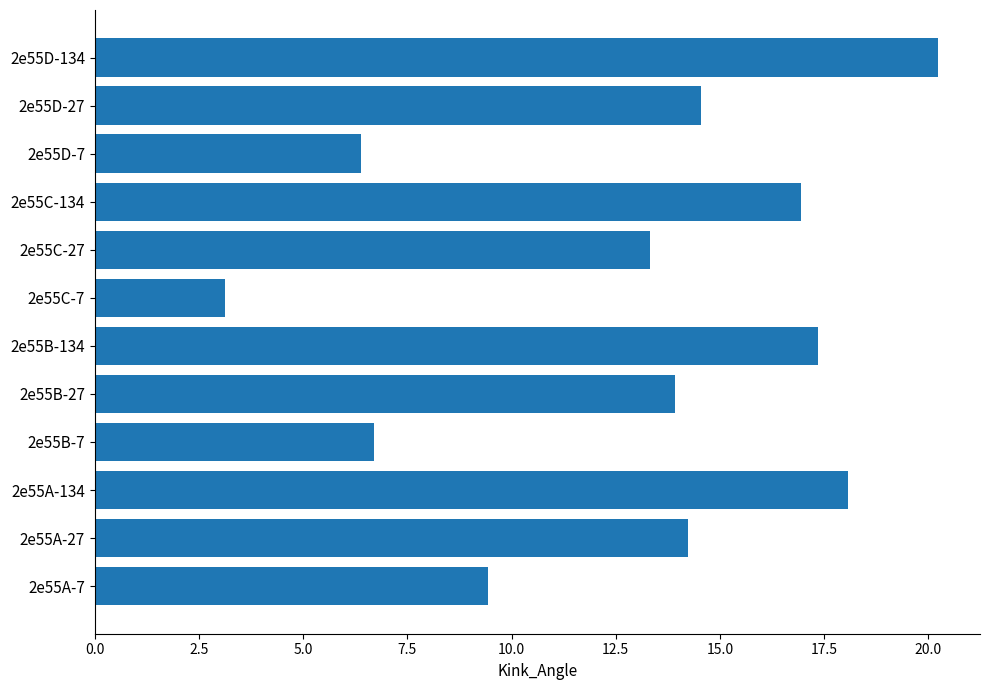

List the labels in order of value, smallest first.

2e55C-7, 2e55D-7, 2e55B-7, 2e55A-7, 2e55C-27, 2e55B-27, 2e55A-27, 2e55D-27, 2e55C-134, 2e55B-134, 2e55A-134, 2e55D-134